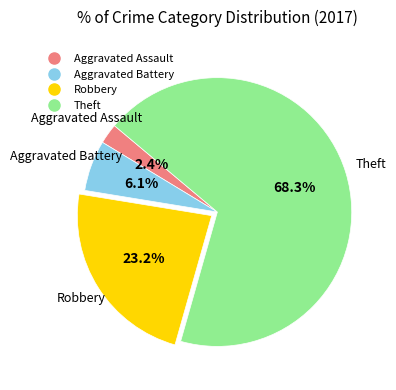

What percentage do Aggravated Battery and Robbery together represent?

29.3%